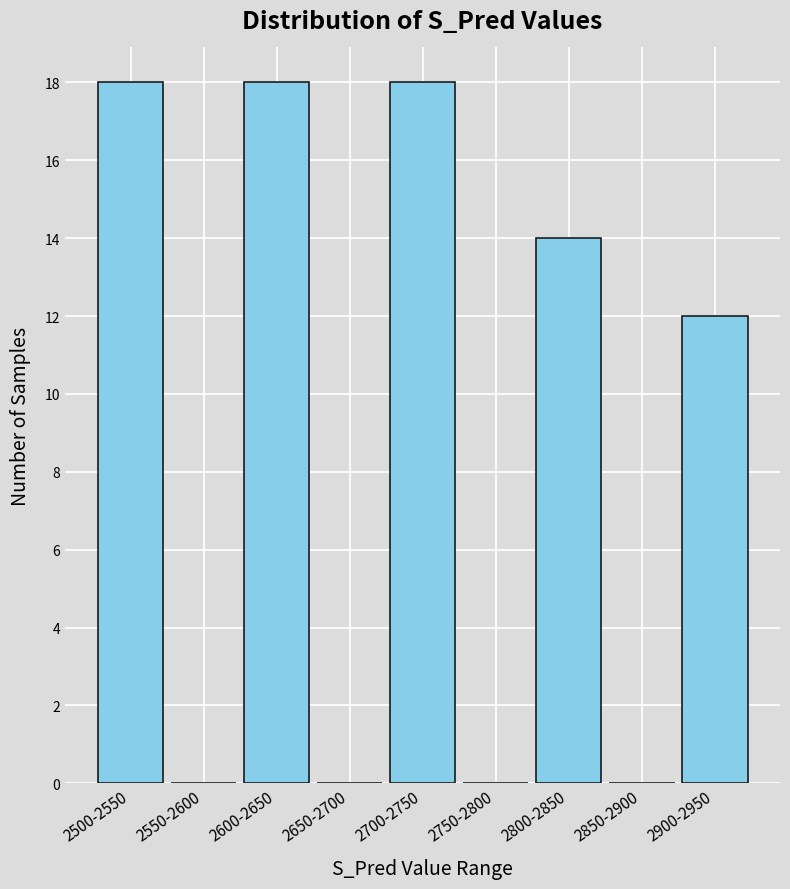

Reading right to left, extract all data points from this chart.

2900-2950=12	2850-2900=0	2800-2850=14	2750-2800=0	2700-2750=18	2650-2700=0	2600-2650=18	2550-2600=0	2500-2550=18